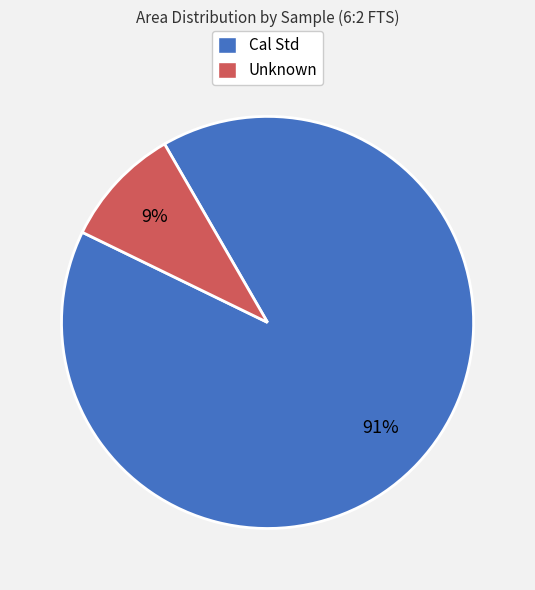

To the nearest percent, what is the average slice percentage?

50%